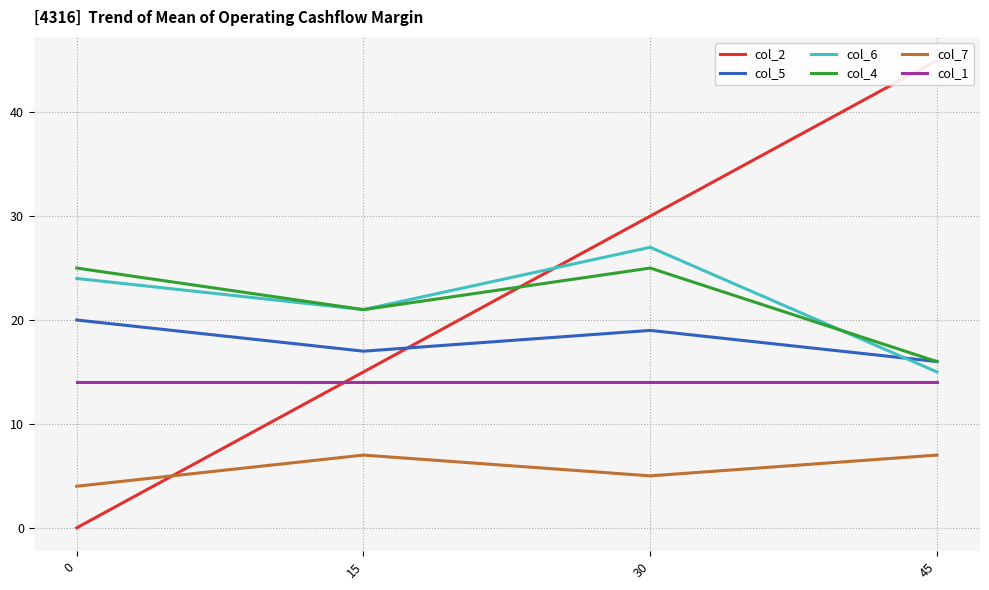

What is the maximum value shown in the chart?

45